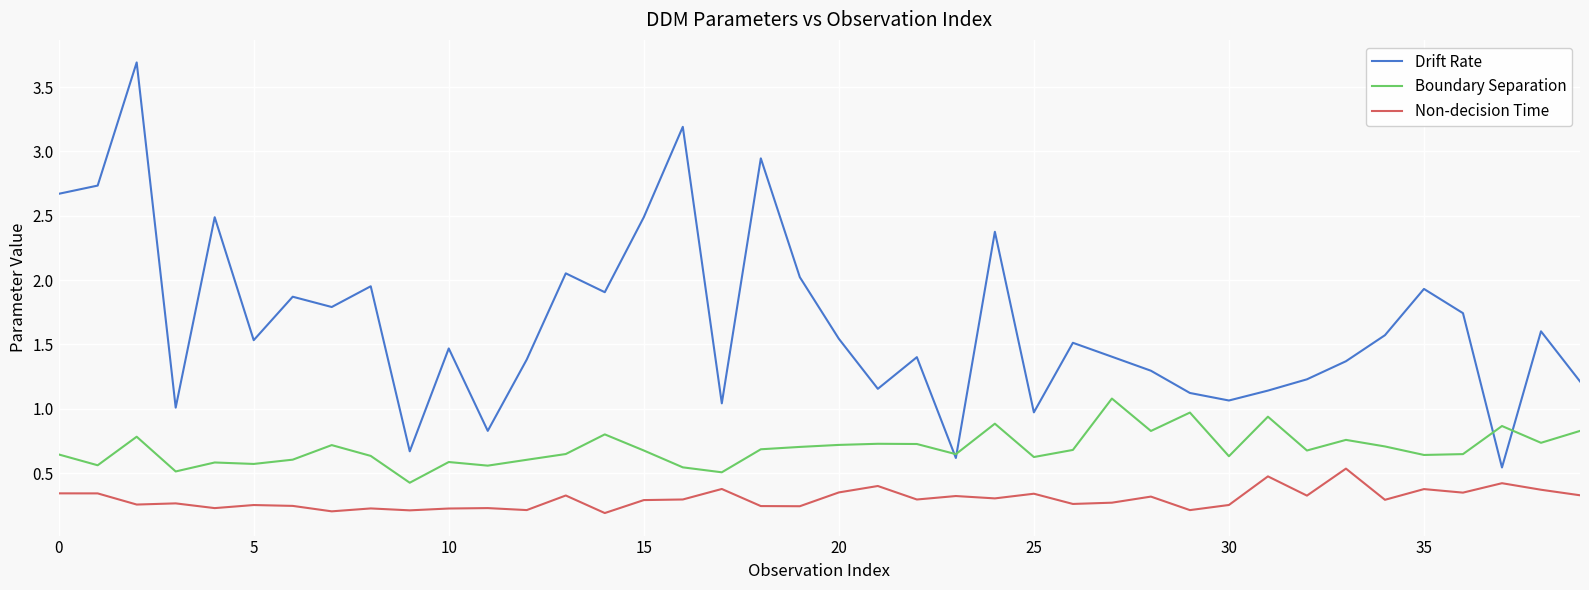

True or false: Non-decision Time and Boundary Separation cross at least once.

False